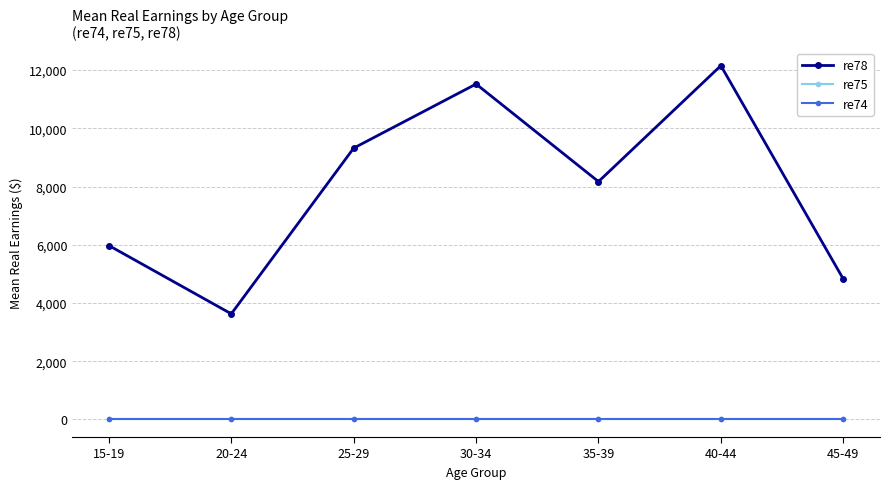

Which label corresponds to the smallest value in the chart?

15-19